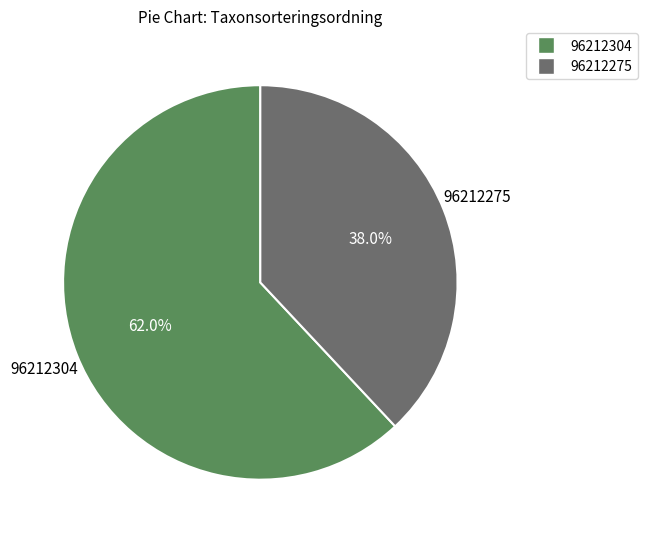

To the nearest percent, what is the combined percentage of 96212304 and 96212275?

100%